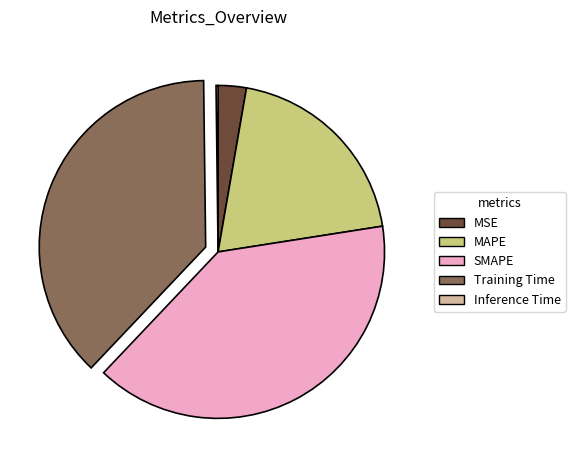

Is the sum of MSE and MAPE greater than half?

No